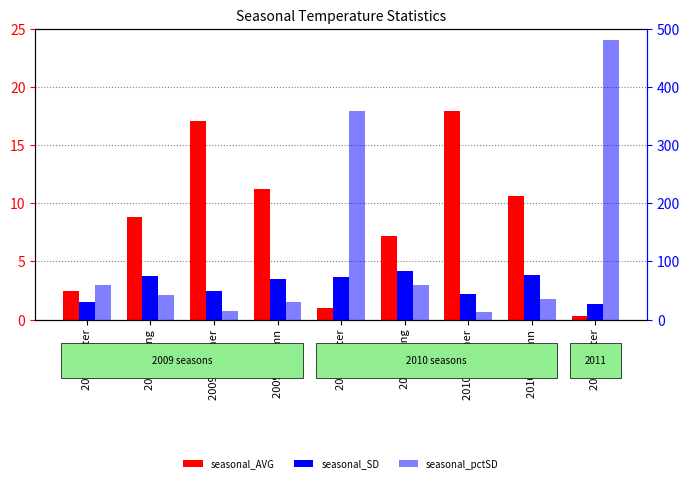

Between 2009 winter and 2010 summer, which is larger?

2010 summer